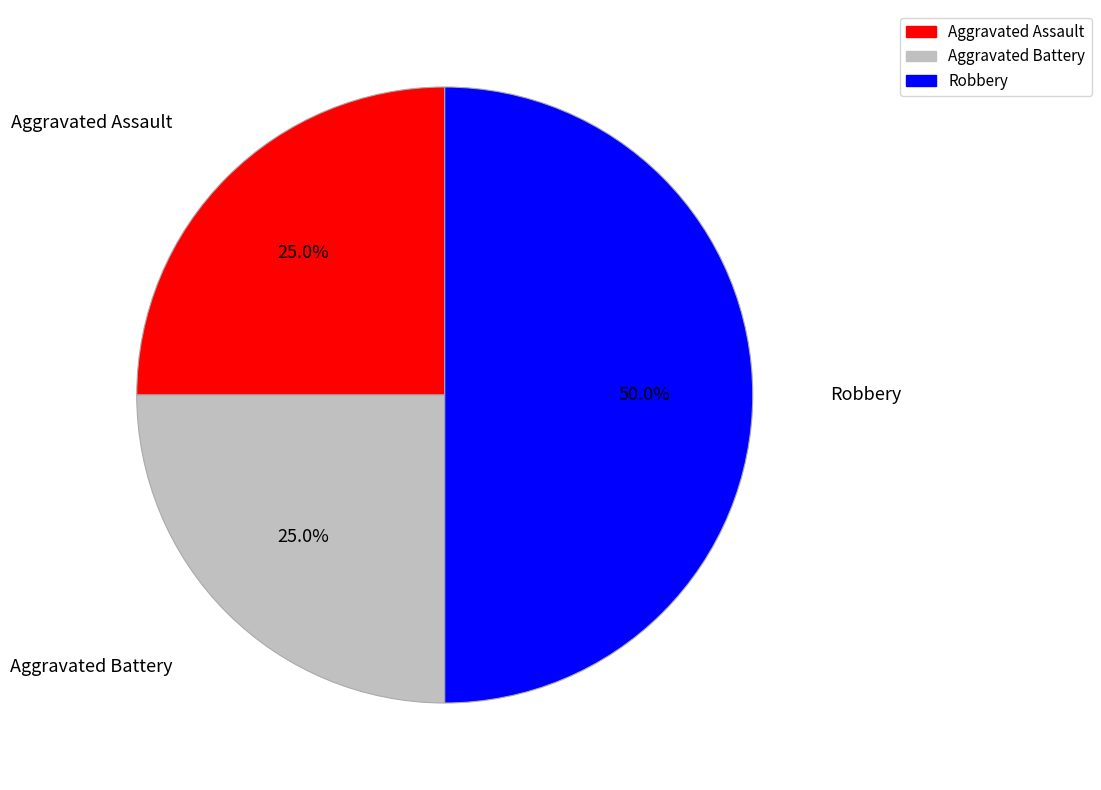

What is the largest slice in the pie chart?

Robbery